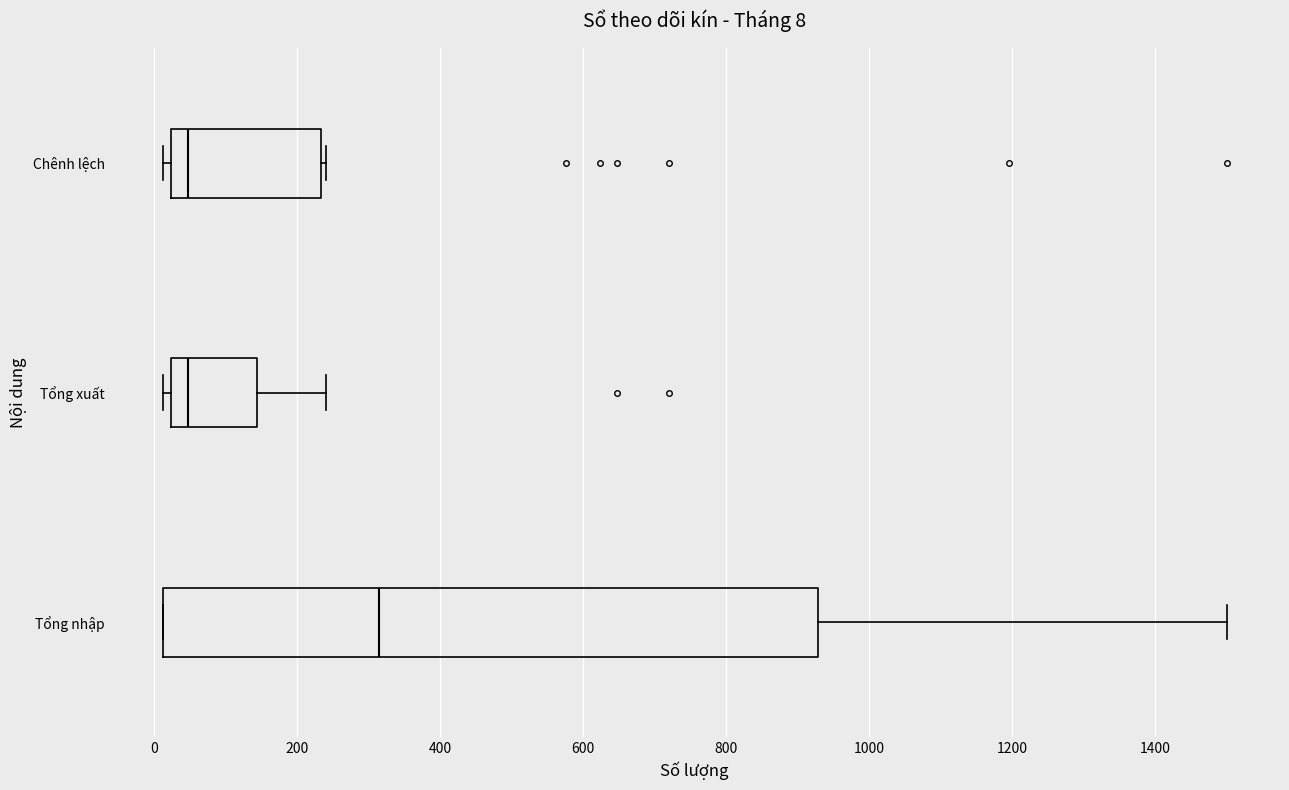

Which box has the furthest to the right median line?

Tổng nhập